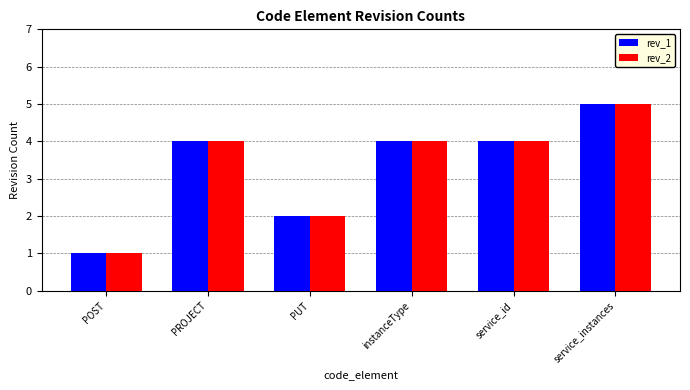

Does the chart contain stacked bars?

No